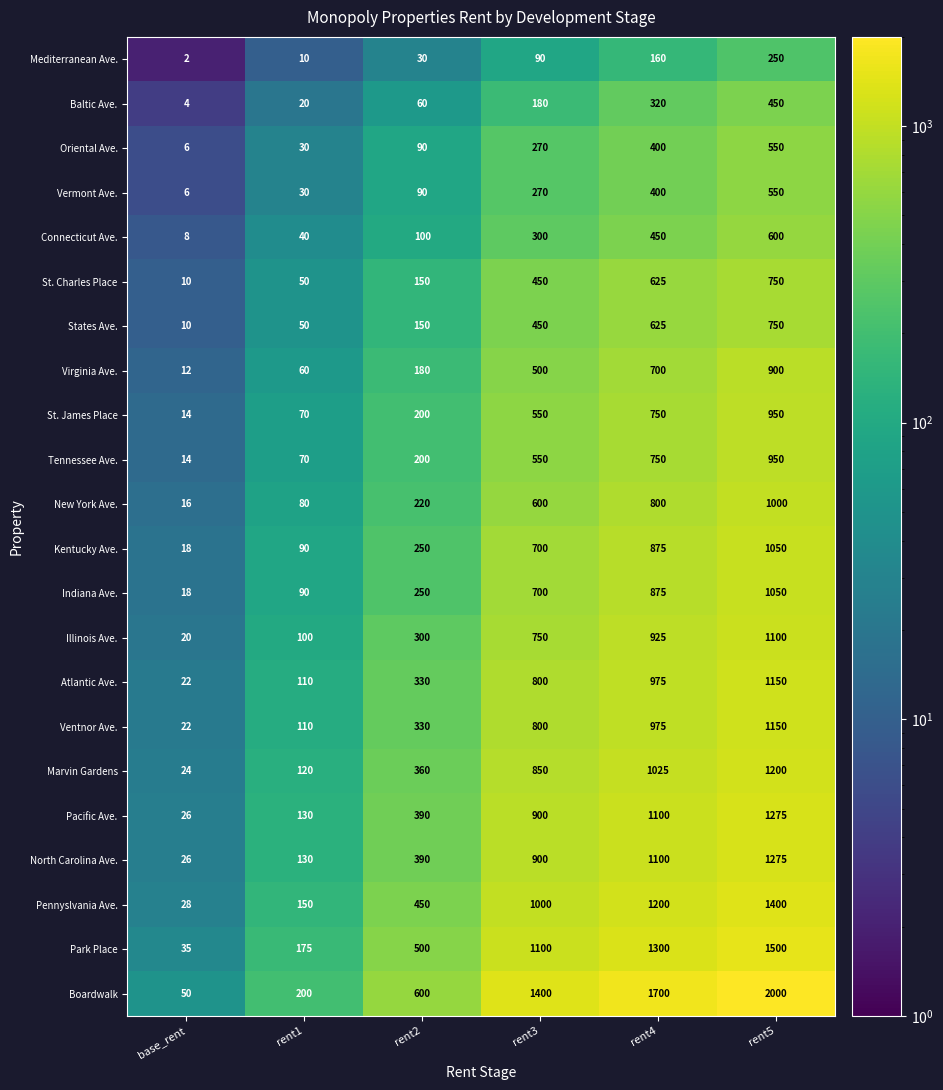

What is the difference between the maximum and minimum values in the Baltic Ave. series?

446